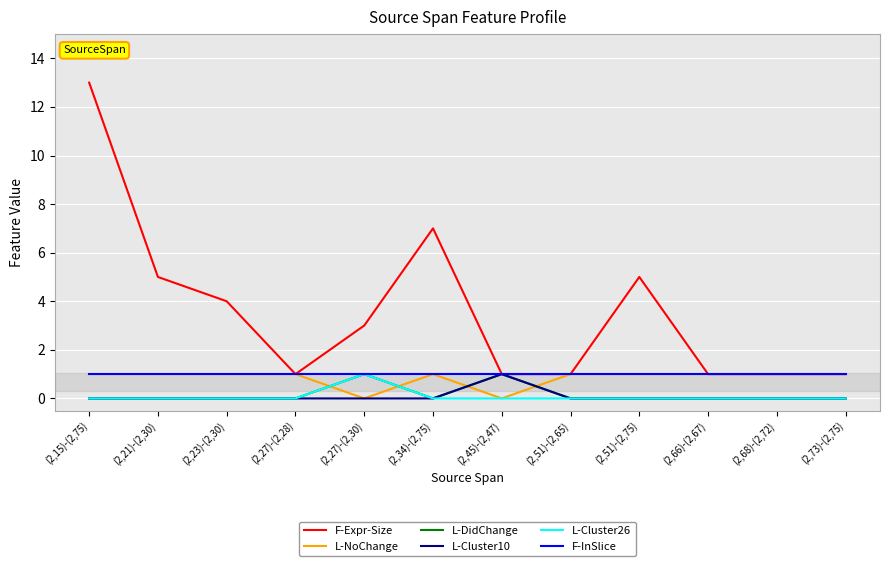

Which series has the largest range (max minus min)?

F-Expr-Size